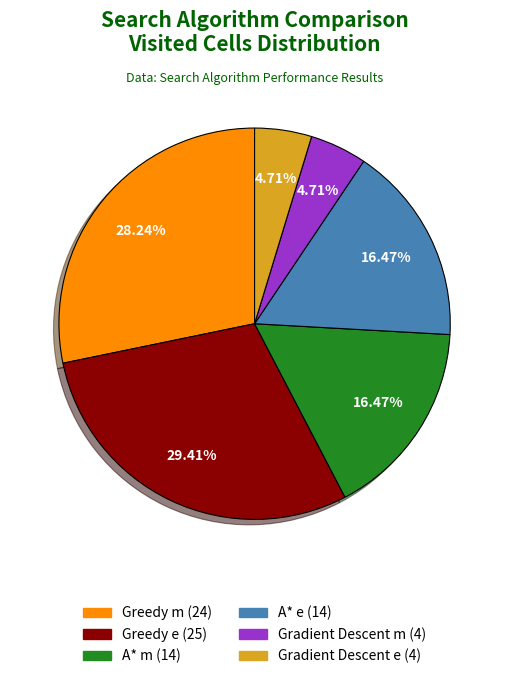

To the nearest percent, what is the difference between the largest and smallest slice percentages?

25%